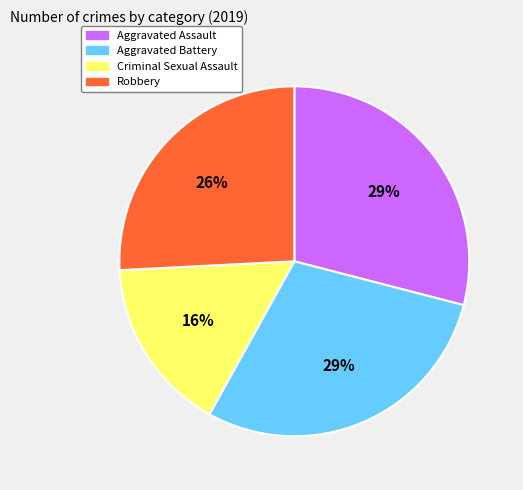

Do Robbery and Criminal Sexual Assault together represent more than half of the pie?

No